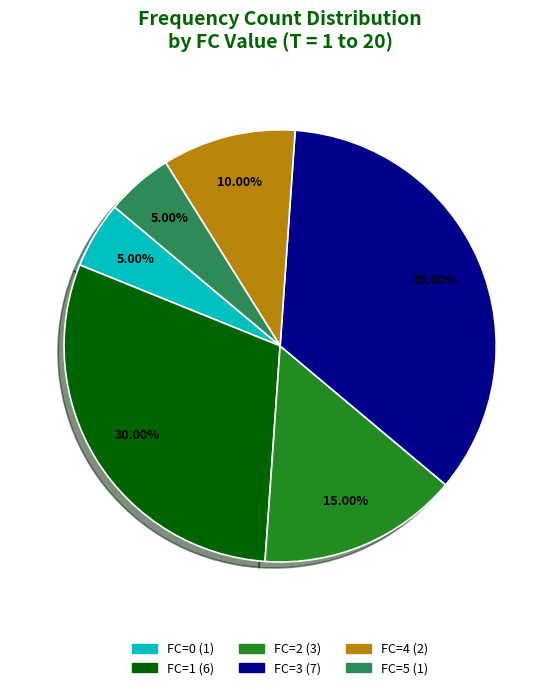

Does FC=4 represent more than half of the total?

No